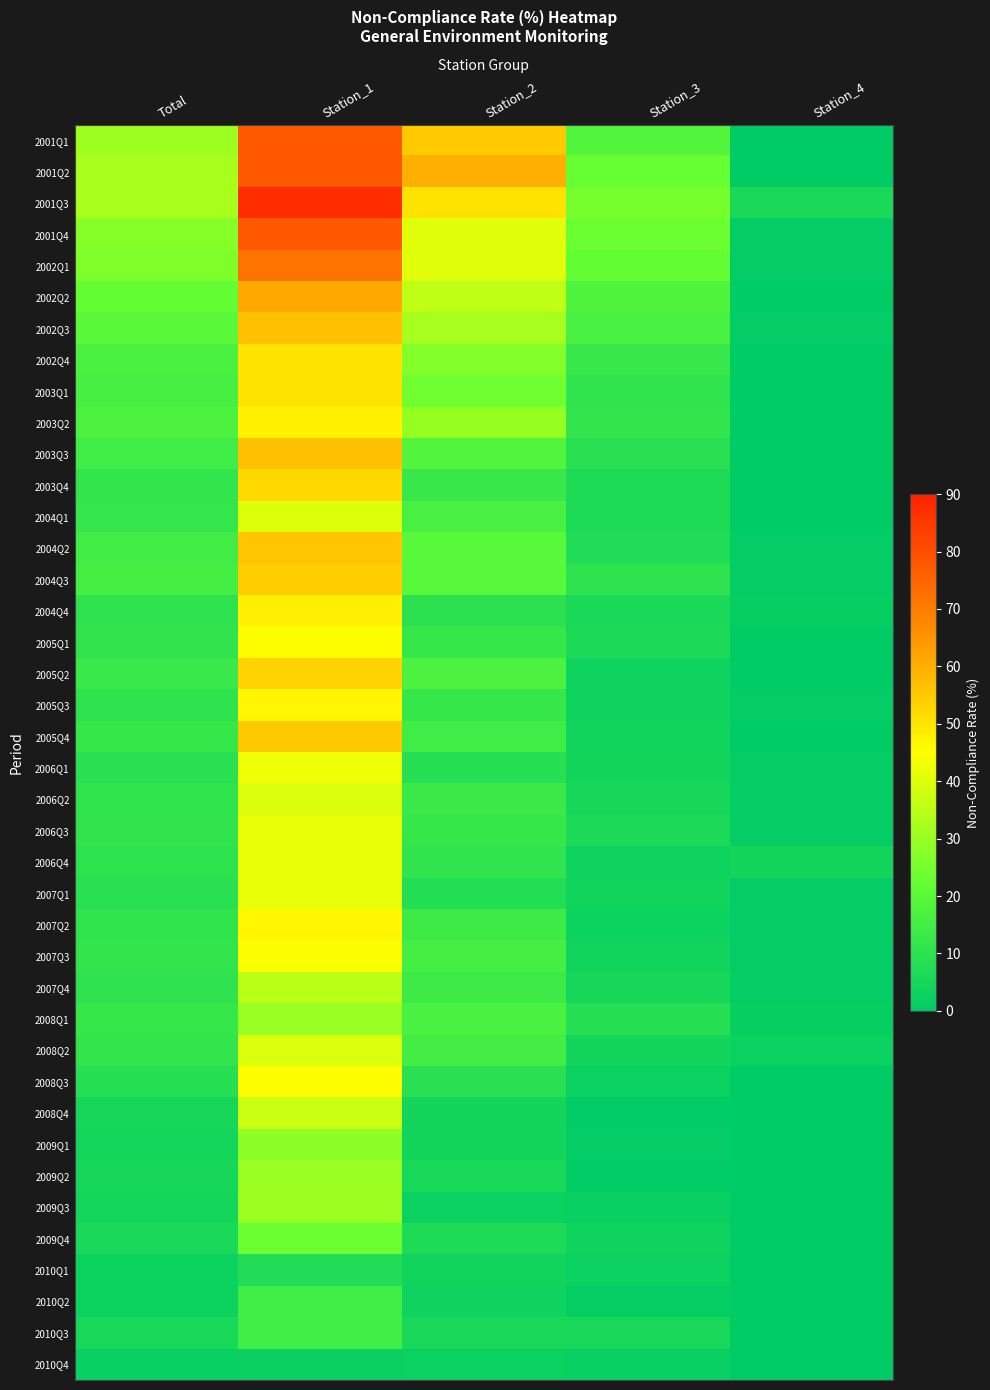

Reading left to right, what are all the values shown in this chart?

2001Q1: Total=30.9	Station_1=77.8	Station_2=54.8	Station_3=18.5	Station_4=0.0
2001Q2: Total=32.5	Station_1=77.8	Station_2=59.8	Station_3=22.8	Station_4=0.0
2001Q3: Total=32.4	Station_1=87.5	Station_2=50.0	Station_3=25.0	Station_4=6.0
2001Q4: Total=27.1	Station_1=77.8	Station_2=40.7	Station_3=23.3	Station_4=0.9
2002Q1: Total=26.1	Station_1=71.9	Station_2=40.7	Station_3=22.0	Station_4=1.0
2002Q2: Total=22.0	Station_1=61.4	Station_2=35.6	Station_3=18.0	Station_4=0.0
2002Q3: Total=19.9	Station_1=56.8	Station_2=32.0	Station_3=16.1	Station_4=0.8
2002Q4: Total=16.8	Station_1=50.0	Station_2=26.9	Station_3=12.5	Station_4=0.0
2003Q1: Total=15.6	Station_1=50.0	Station_2=24.1	Station_3=10.8	Station_4=0.0
2003Q2: Total=16.9	Station_1=47.7	Station_2=29.6	Station_3=11.3	Station_4=0.0
2003Q3: Total=14.1	Station_1=56.8	Station_2=18.5	Station_3=8.9	Station_4=0.0
2003Q4: Total=11.4	Station_1=52.3	Station_2=12.5	Station_3=7.0	Station_4=0.0
2004Q1: Total=11.9	Station_1=40.4	Station_2=16.5	Station_3=7.0	Station_4=0.0
2004Q2: Total=14.7	Station_1=55.8	Station_2=19.6	Station_3=7.1	Station_4=0.8
2004Q3: Total=15.4	Station_1=54.2	Station_2=19.6	Station_3=10.5	Station_4=0.8
2004Q4: Total=10.2	Station_1=48.1	Station_2=9.8	Station_3=6.0	Station_4=1.7
2005Q1: Total=11.2	Station_1=45.0	Station_2=12.2	Station_3=6.5	Station_4=0.0
2005Q2: Total=12.8	Station_1=53.3	Station_2=17.2	Station_3=3.5	Station_4=0.0
2005Q3: Total=10.5	Station_1=46.7	Station_2=12.2	Station_3=3.5	Station_4=0.9
2005Q4: Total=12.1	Station_1=55.0	Station_2=14.2	Station_3=4.0	Station_4=0.0
2006Q1: Total=9.1	Station_1=42.9	Station_2=8.5	Station_3=4.3	Station_4=1.0
2006Q2: Total=10.7	Station_1=40.0	Station_2=13.2	Station_3=5.0	Station_4=0.9
2006Q3: Total=11.1	Station_1=41.7	Station_2=12.0	Station_3=6.6	Station_4=0.9
2006Q4: Total=10.2	Station_1=41.7	Station_2=10.8	Station_3=3.5	Station_4=4.3
2007Q1: Total=8.9	Station_1=41.7	Station_2=7.8	Station_3=4.2	Station_4=0.9
2007Q2: Total=10.8	Station_1=46.4	Station_2=13.8	Station_3=3.1	Station_4=0.9
2007Q3: Total=11.6	Station_1=44.6	Station_2=15.3	Station_3=4.2	Station_4=0.9
2007Q4: Total=10.3	Station_1=35.0	Station_2=13.7	Station_3=5.0	Station_4=0.9
2008Q1: Total=12.2	Station_1=30.0	Station_2=16.7	Station_3=8.5	Station_4=1.7
2008Q2: Total=11.5	Station_1=40.0	Station_2=15.0	Station_3=4.5	Station_4=2.7
2008Q3: Total=8.6	Station_1=45.0	Station_2=8.8	Station_3=2.5	Station_4=0.0
2008Q4: Total=5.3	Station_1=37.5	Station_2=4.5	Station_3=0.5	Station_4=0.0
2009Q1: Total=4.8	Station_1=28.3	Station_2=4.4	Station_3=1.0	Station_4=0.0
2009Q2: Total=5.2	Station_1=30.0	Station_2=5.5	Station_3=0.5	Station_4=0.0
2009Q3: Total=4.7	Station_1=30.4	Station_2=2.6	Station_3=2.0	Station_4=0.0
2009Q4: Total=6.0	Station_1=23.3	Station_2=7.0	Station_3=3.4	Station_4=0.0
2010Q1: Total=3.0	Station_1=7.1	Station_2=3.9	Station_3=2.6	Station_4=0.0
2010Q2: Total=3.0	Station_1=14.3	Station_2=3.3	Station_3=1.3	Station_4=0.0
2010Q3: Total=5.5	Station_1=14.3	Station_2=5.9	Station_3=5.9	Station_4=0.0
2010Q4: Total=1.8	Station_1=2.4	Station_2=2.6	Station_3=2.0	Station_4=0.0